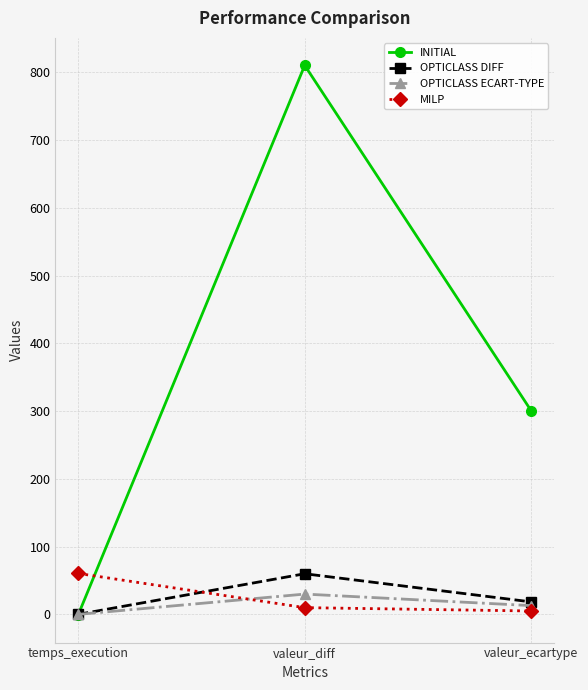

The OPTICLASS DIFF series shows 98.4 at valeur_diff. True or false?

False